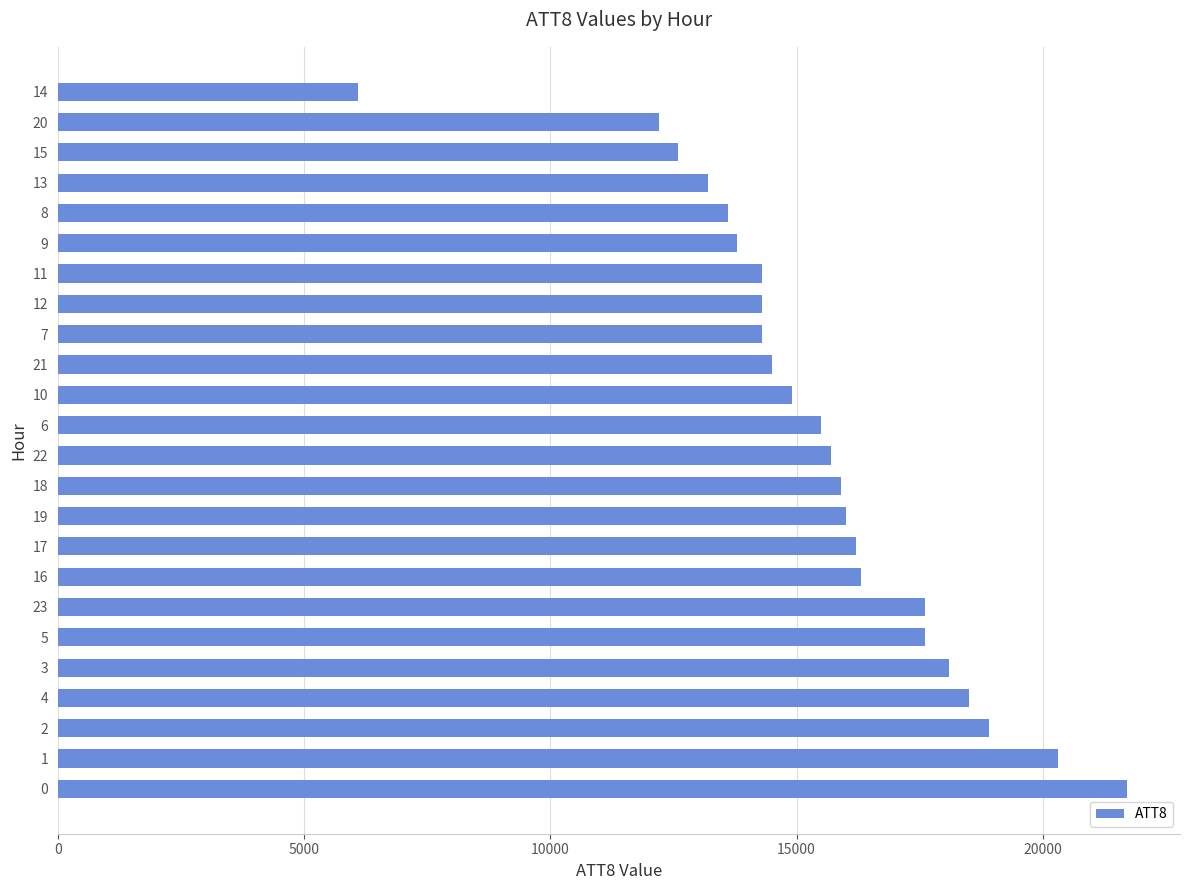

Reading bottom to top, extract all data points from this chart.

21700	20300	18900	18500	18100	17600	17600	16300	16200	16000	15900	15700	15500	14900	14500	14300	14300	14300	13800	13600	13200	12600	12200	6100